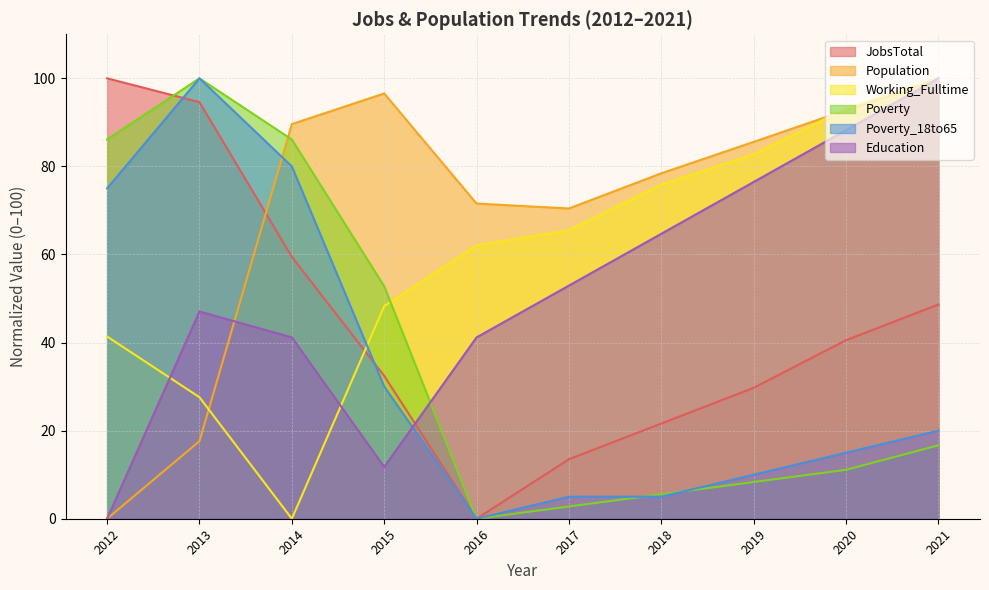

What is the total value across all series at 2017?

210.2